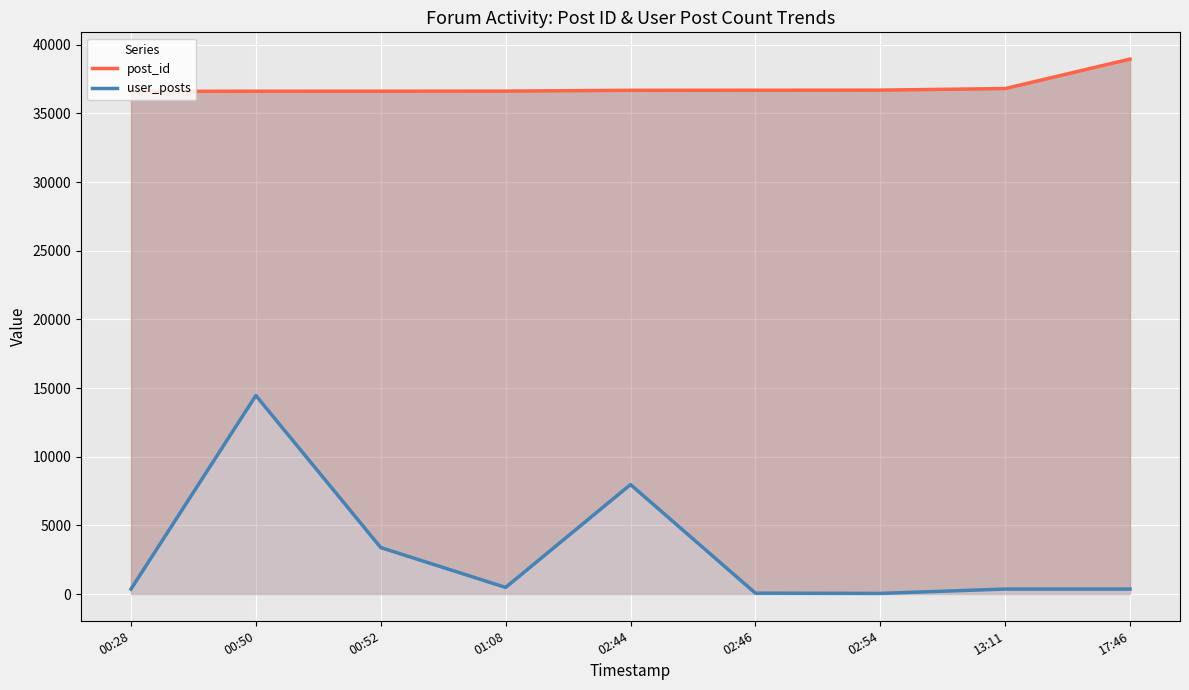

True or false: user_posts and post_id cross at least once.

False